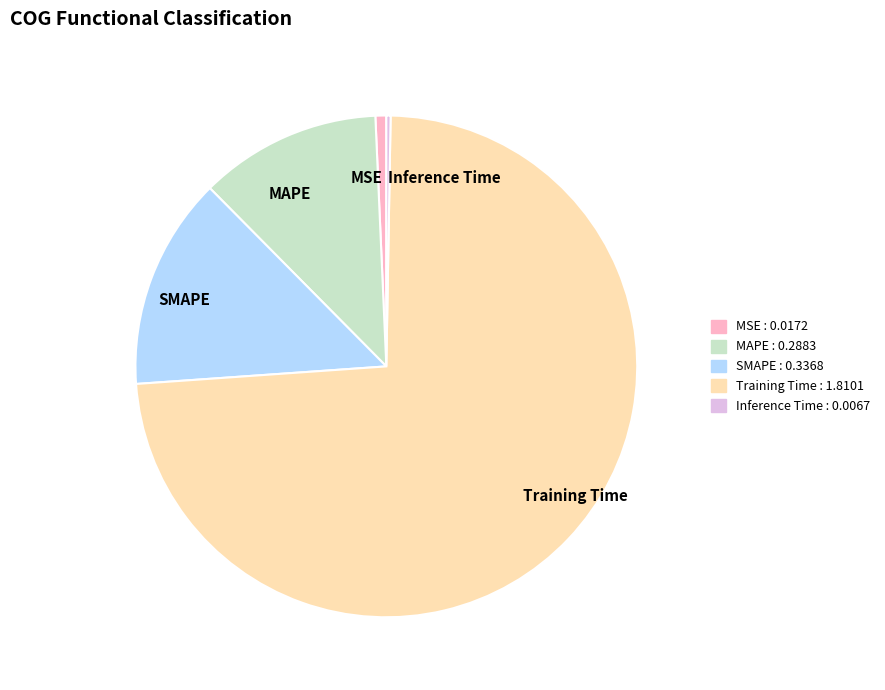

Between MAPE and SMAPE, which is larger?

SMAPE